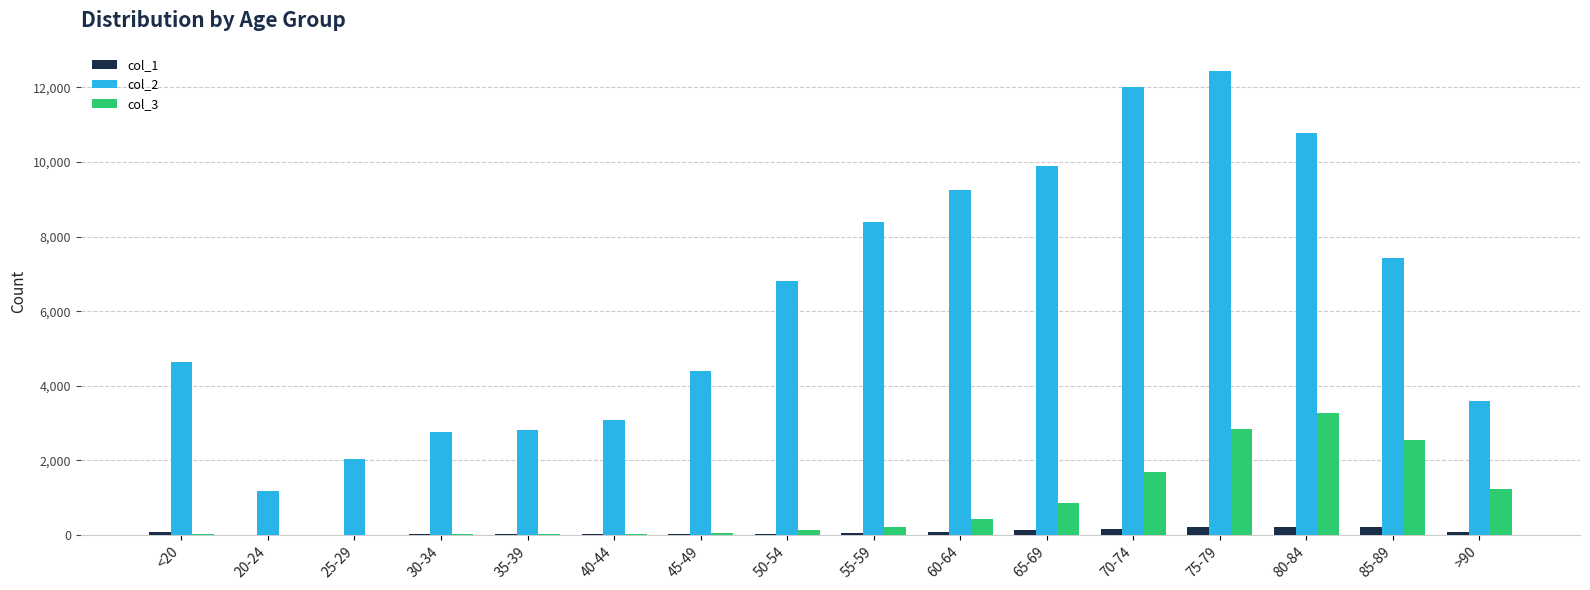

What is the maximum value shown in the chart?

12434